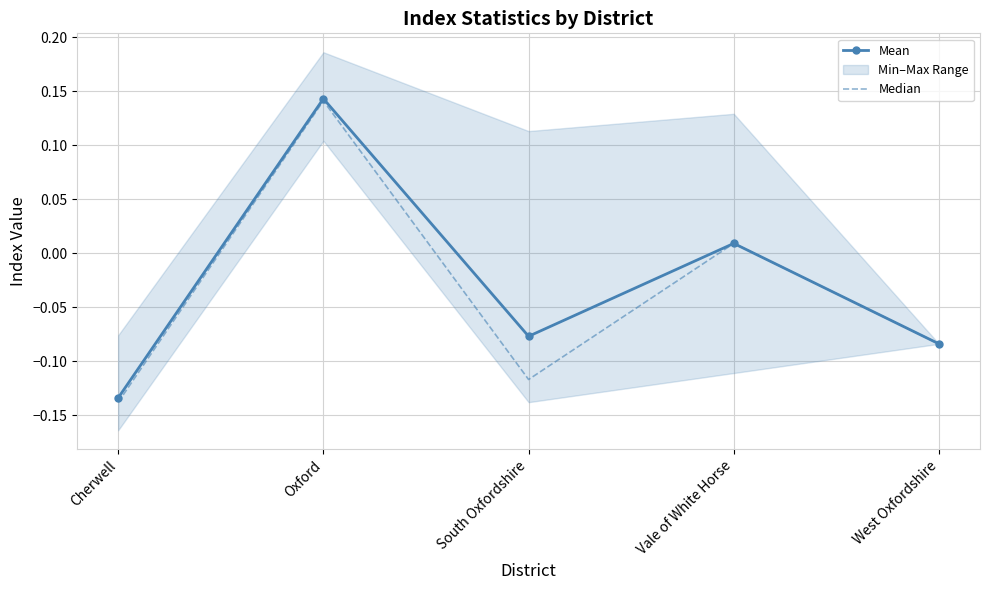

Where does the Median series first go above 0?

Oxford